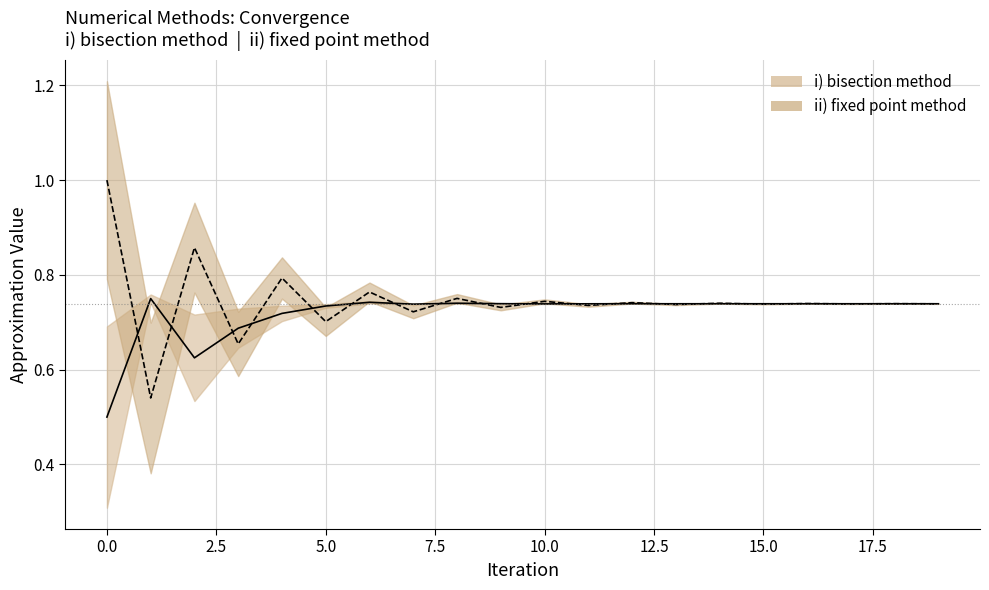

True or false: ii) fixed point method has more than 2 points higher than both neighbors.

True